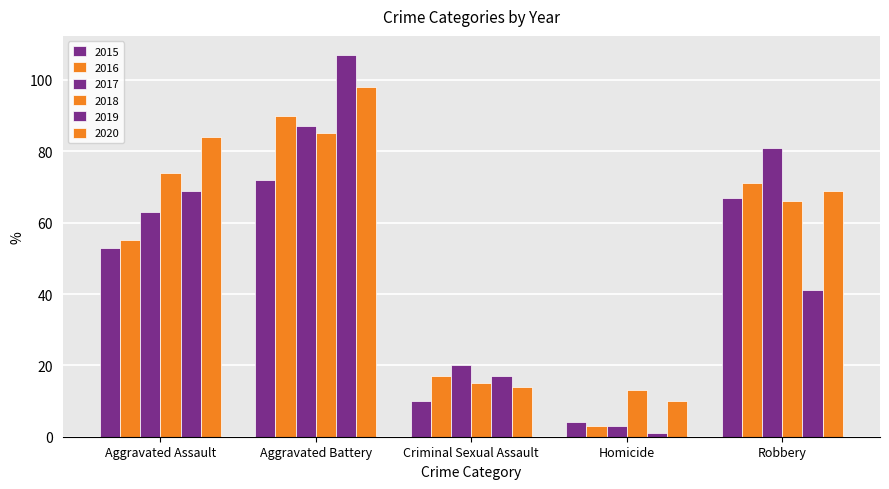

How many data points does each series have?

5